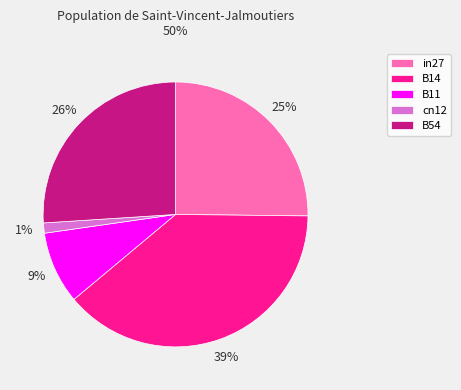

How many segments does this pie chart have?

5